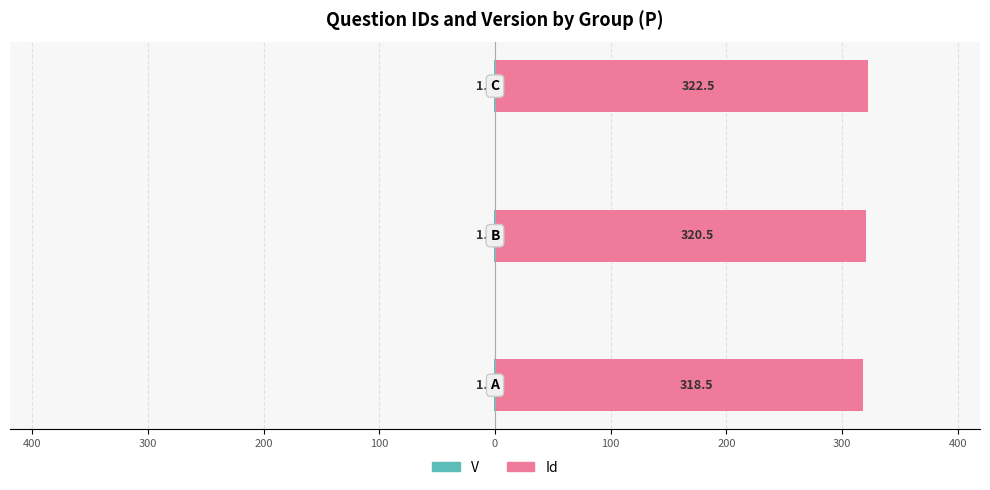

Which series has the largest range (max minus min)?

Id